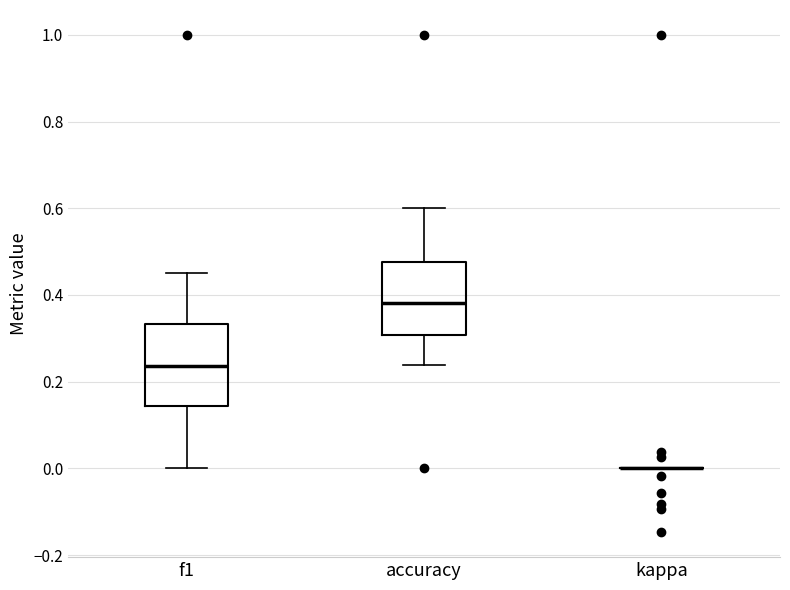

Where does the lower whisker of the box for accuracy end on the y-axis? The values are not printed on the chart, so give them approximately, as read against the axis.

0.24